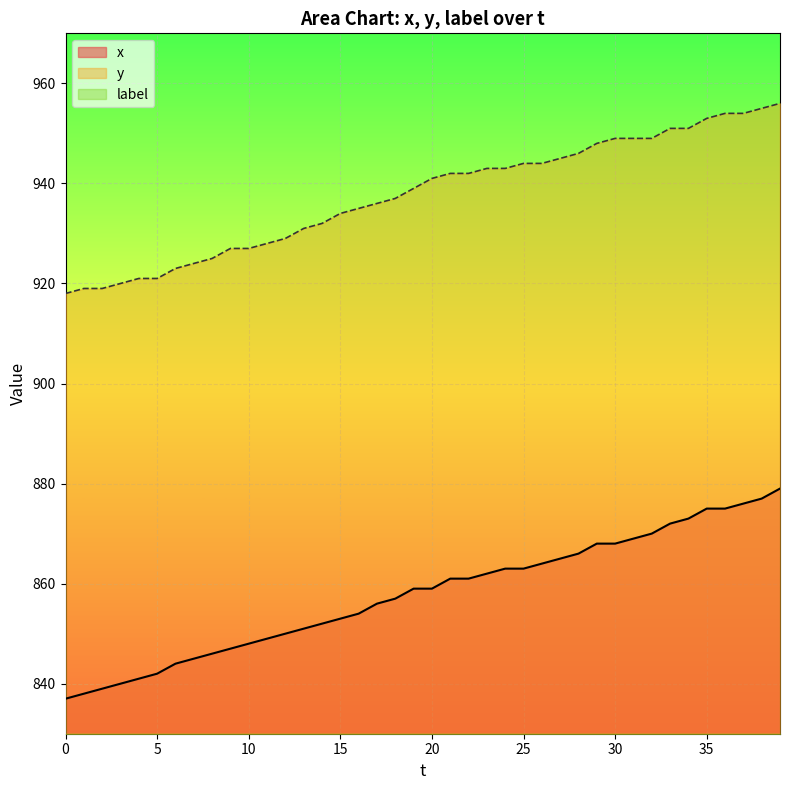

What is the total value across all series at 10?

2605